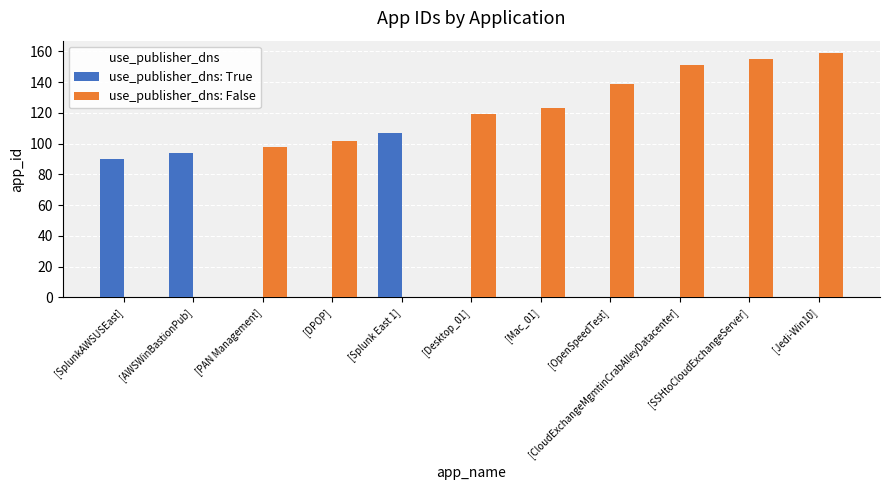

Are the bars grouped side by side (vs. stacked)?

Yes